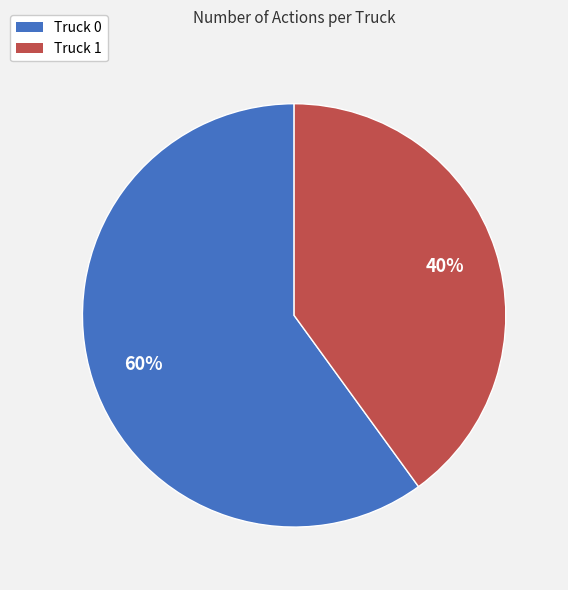

Which category has the smallest portion of the pie?

Truck 1